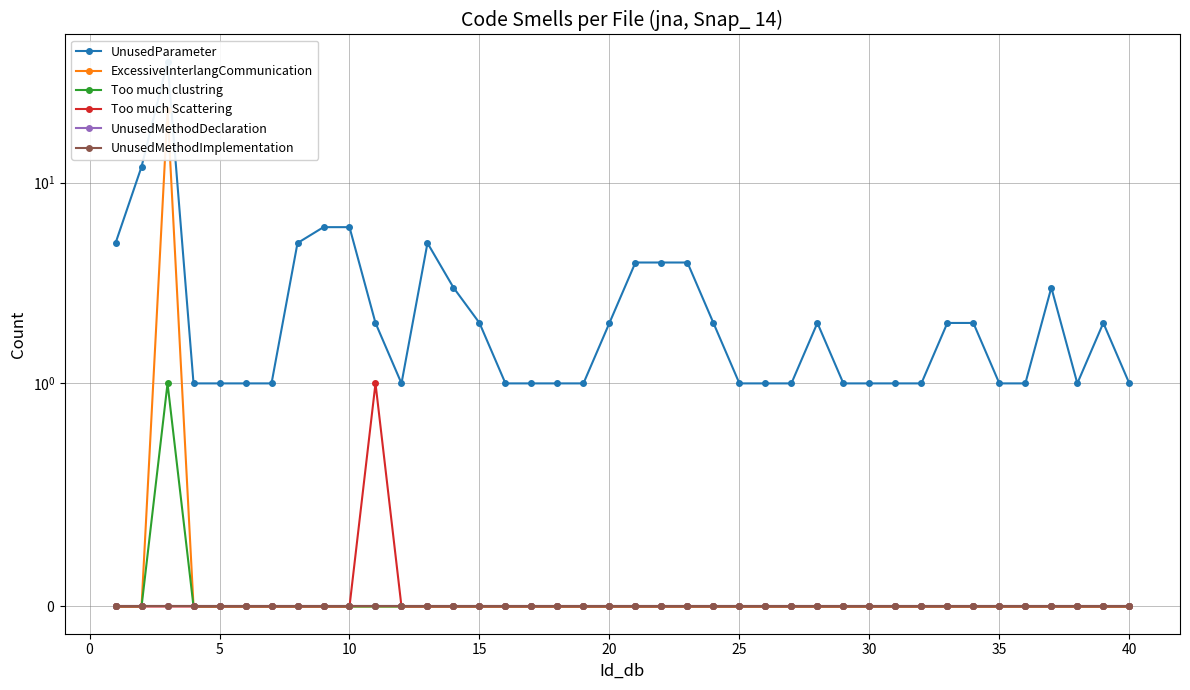

At how many categories does at least one series exceed 20?

1